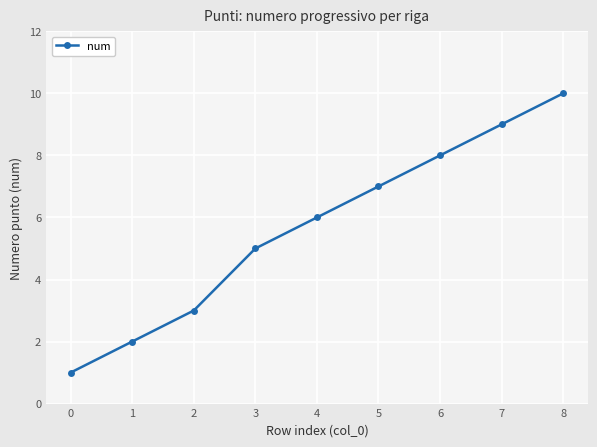

What is the change in value from 0 to 6?

+7